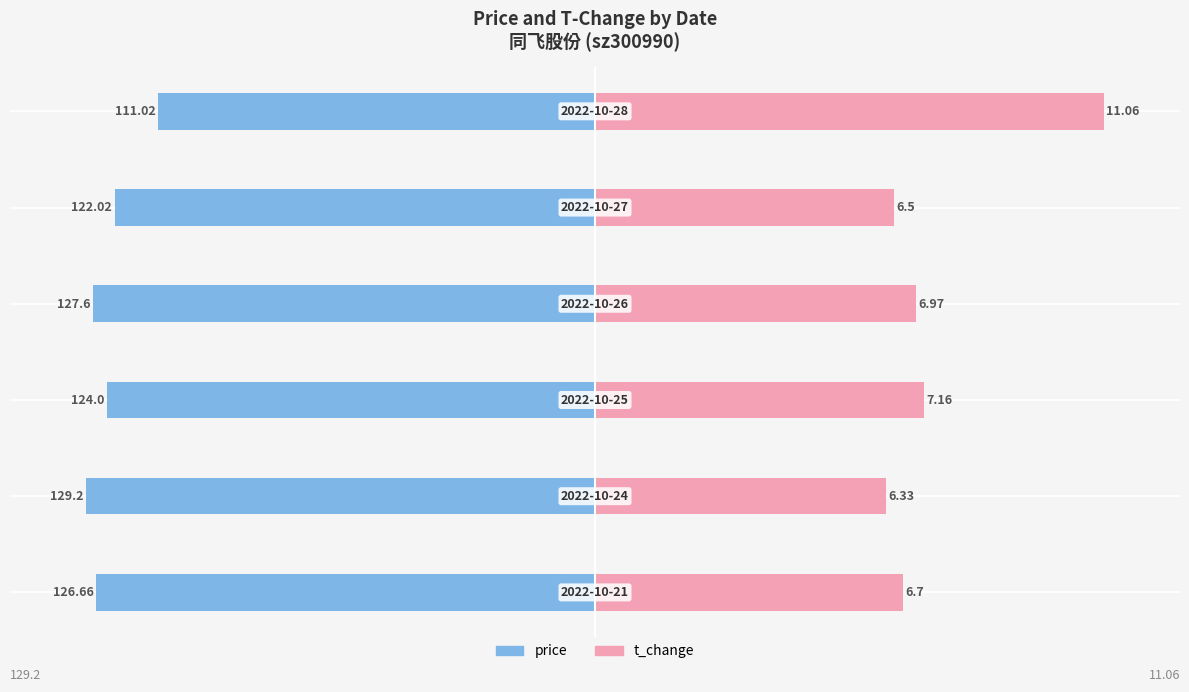

How many bars are there in total?

12